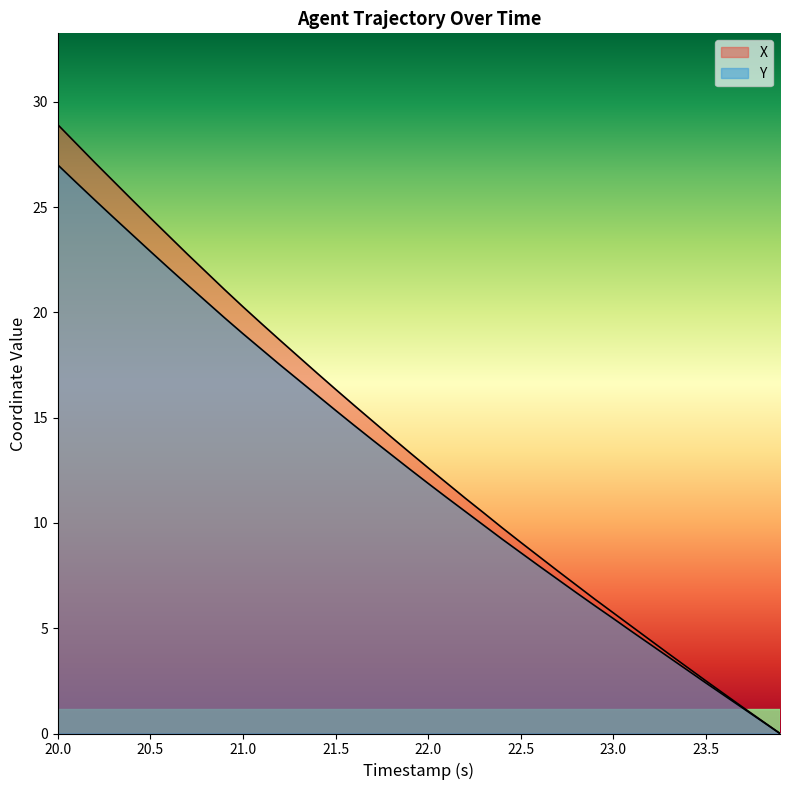

Reading left to right, transcribe all the data shown in this chart.

X: 28.9	28.0	27.1	26.2	25.4	24.5	23.6	22.8	21.9	21.1	20.3	19.5	18.7	17.9	17.1	16.3	15.6	14.8	14.1	13.3	12.6	11.9	11.2	10.5	9.8	9.1	8.4	7.7	7.0	6.4	5.7	5.1	4.4	3.8	3.1	2.5	1.9	1.2	0.6	0.0
Y: 27.0	26.2	25.3	24.5	23.7	22.9	22.1	21.3	20.5	19.8	19.0	18.2	17.5	16.8	16.1	15.3	14.6	13.9	13.2	12.6	11.9	11.2	10.5	9.9	9.2	8.6	8.0	7.3	6.7	6.1	5.5	4.8	4.2	3.6	3.0	2.4	1.8	1.2	0.6	0.0